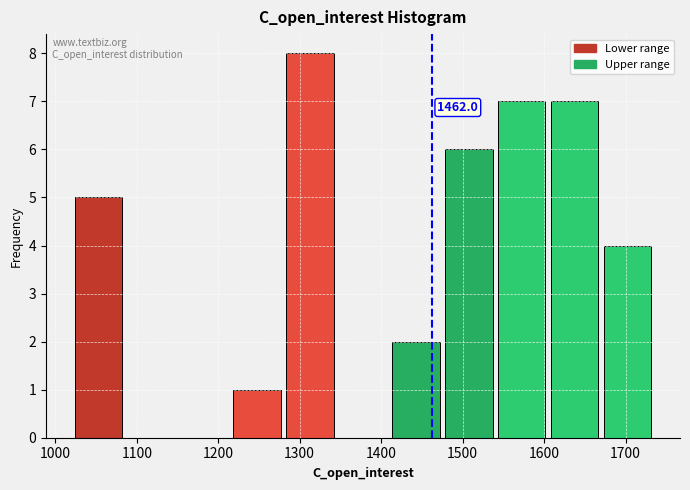

Which range on the x-axis has the tallest bar?

1280 to 1350